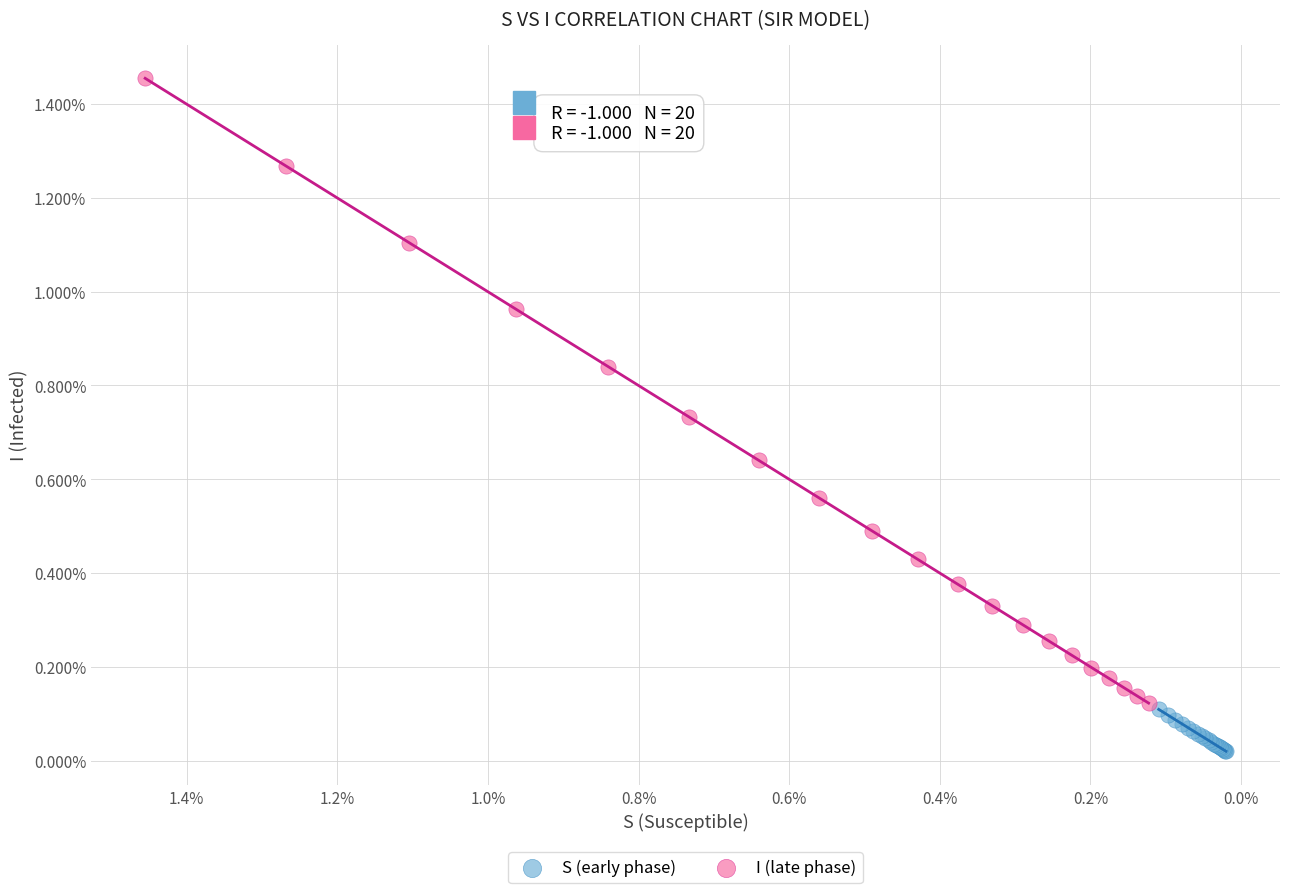

What are all the series names shown in the legend?

S (early phase), I (late phase)